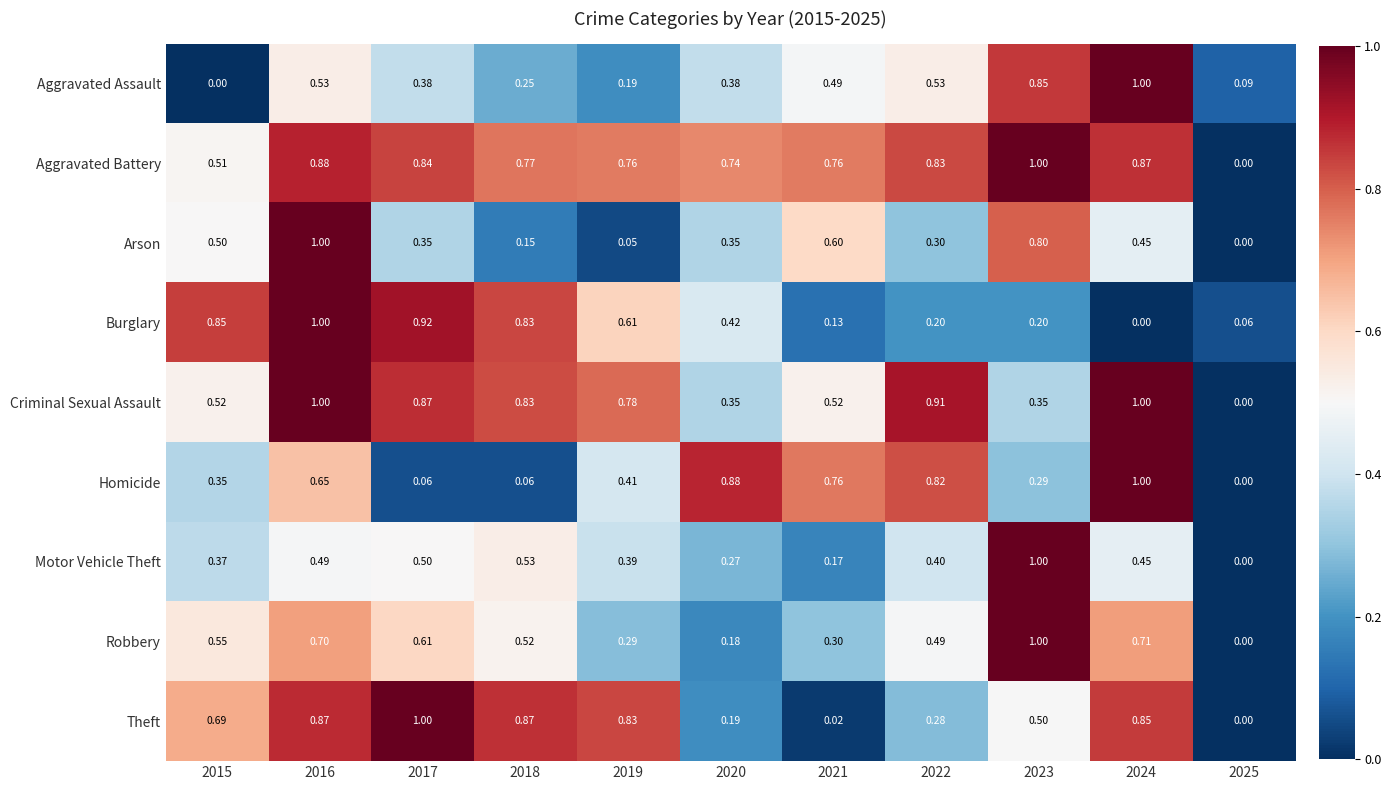

What is the total value across all series at 2022?

4.8